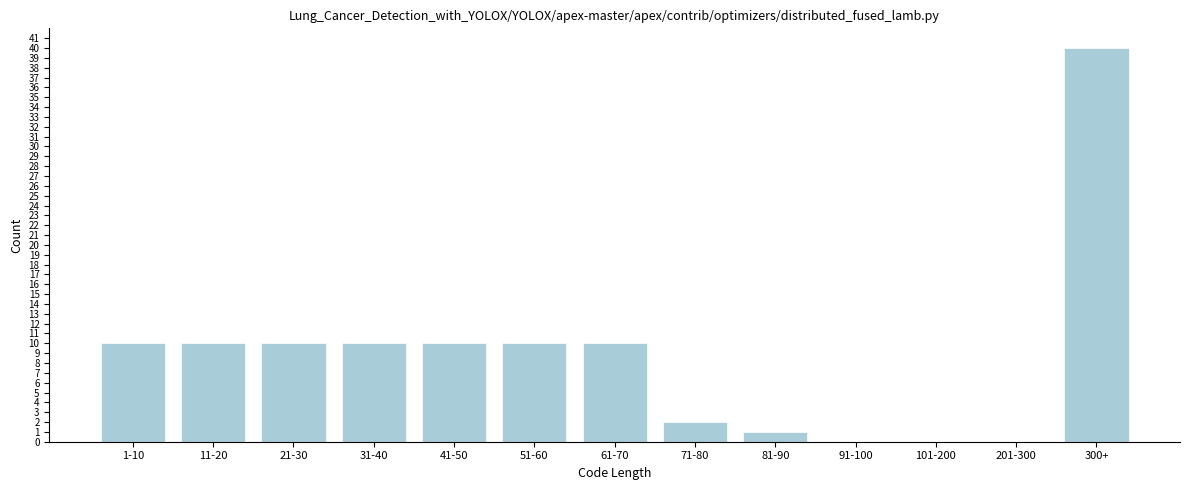

Reading left to right, transcribe all the data shown in this chart.

1-10=10	11-20=10	21-30=10	31-40=10	41-50=10	51-60=10	61-70=10	71-80=2	81-90=1	91-100=0	101-200=0	201-300=0	300+=40